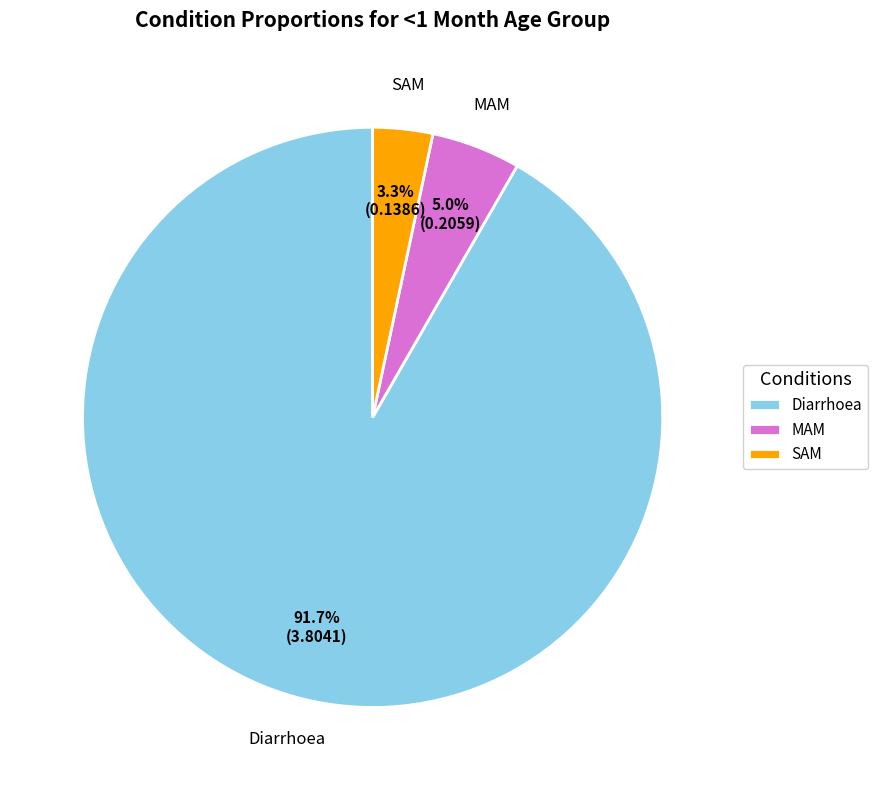

To the nearest percent, what portion does SAM represent?

3%